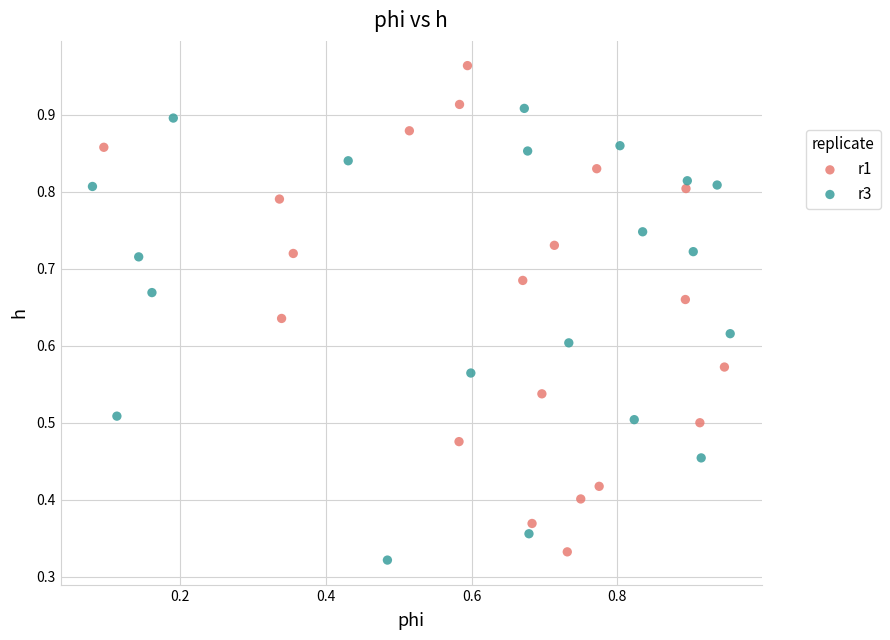

Which series has the largest Y range (max minus min)?

r1